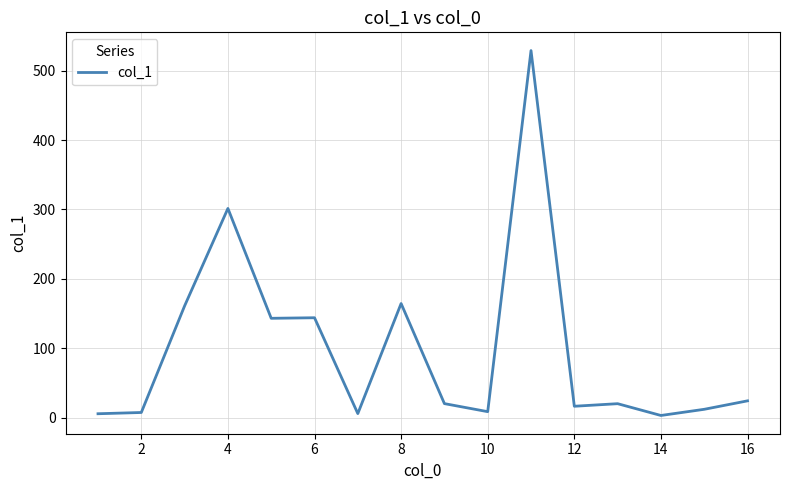

What is the greatest value displayed?

529.1